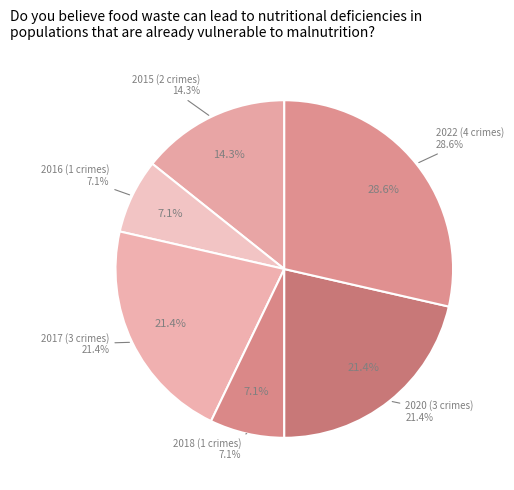

What portion of the pie excludes 2020?

78.6%